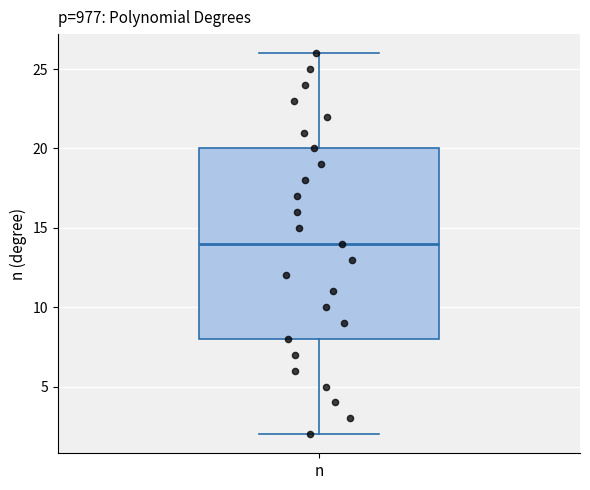

Where does the median line of the box for n sit on the y-axis? The values are not printed on the chart, so give them approximately, as read against the axis.

14